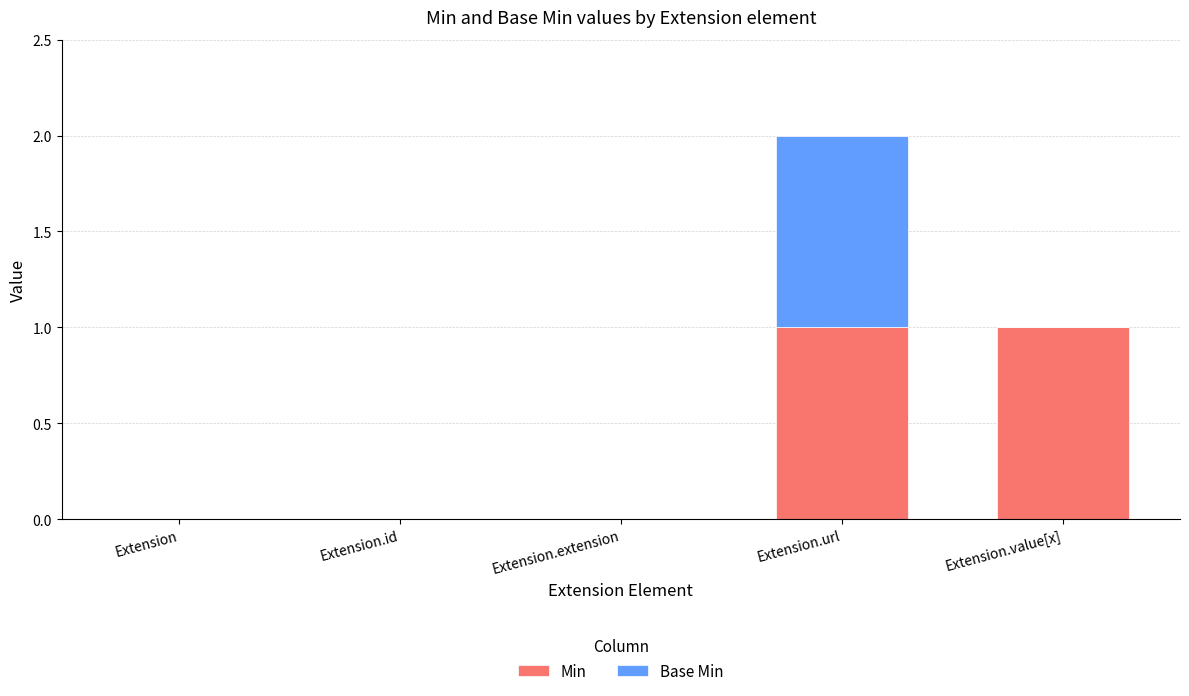

What are all the series names shown in the legend?

Min, Base Min